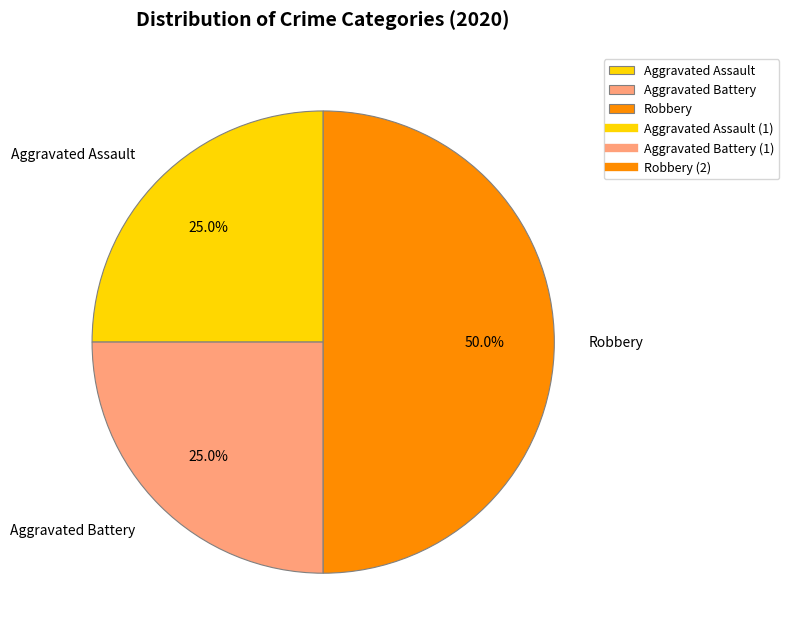

Which category has the biggest portion of the pie?

Robbery